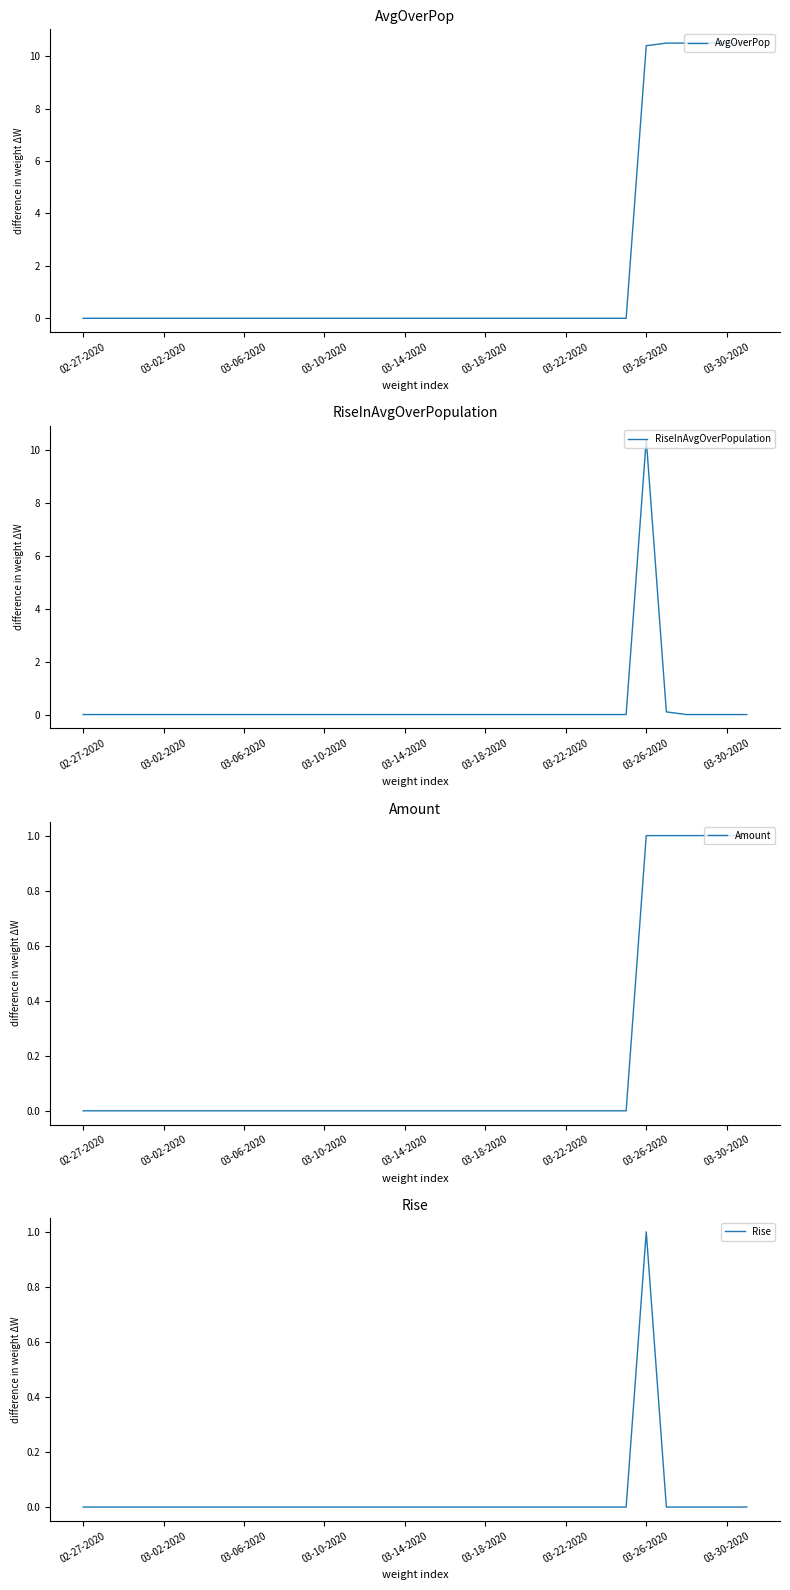

Which category has the highest value across all series?

29